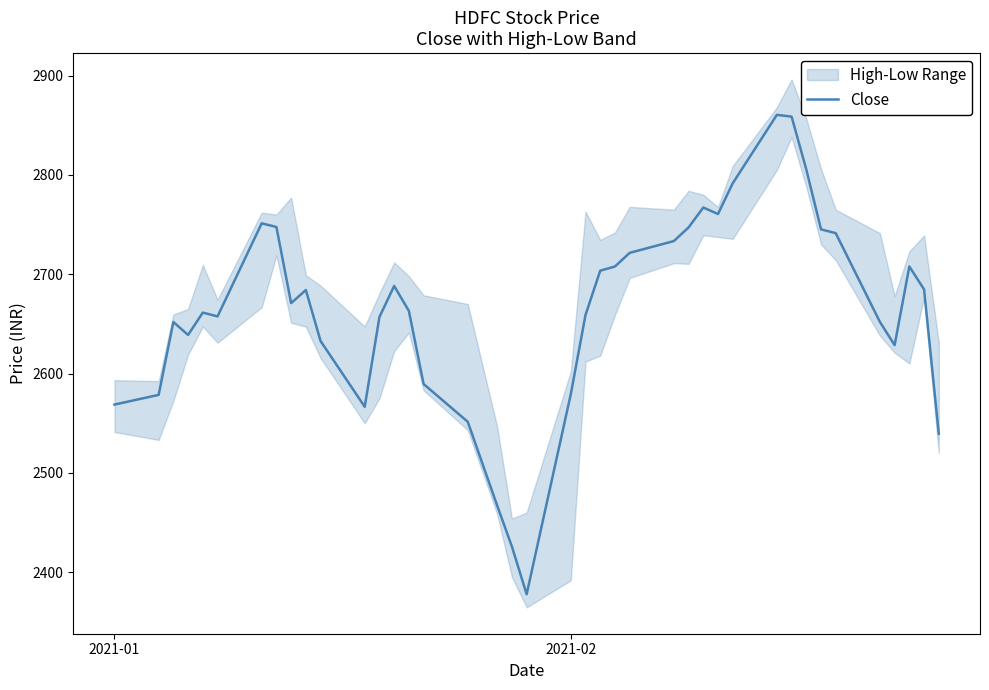

What is the lowest value of the Close series?

2377.8